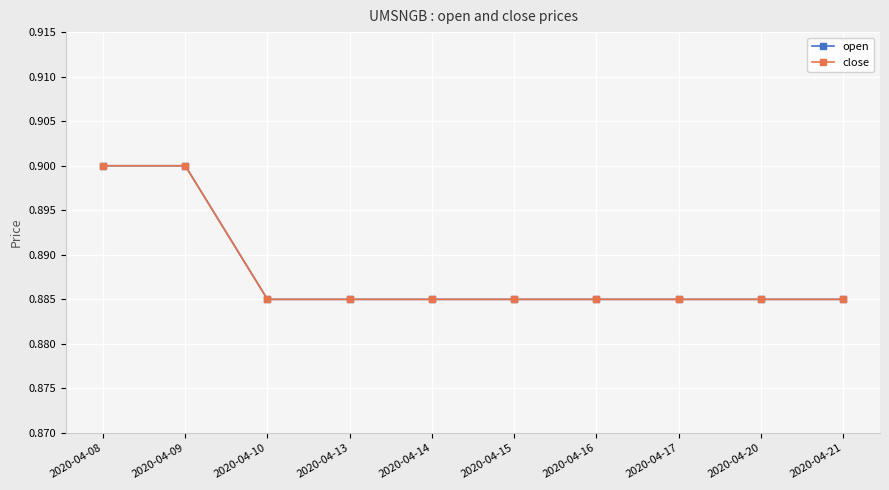

Which category has the highest value across all series?

2020-04-08